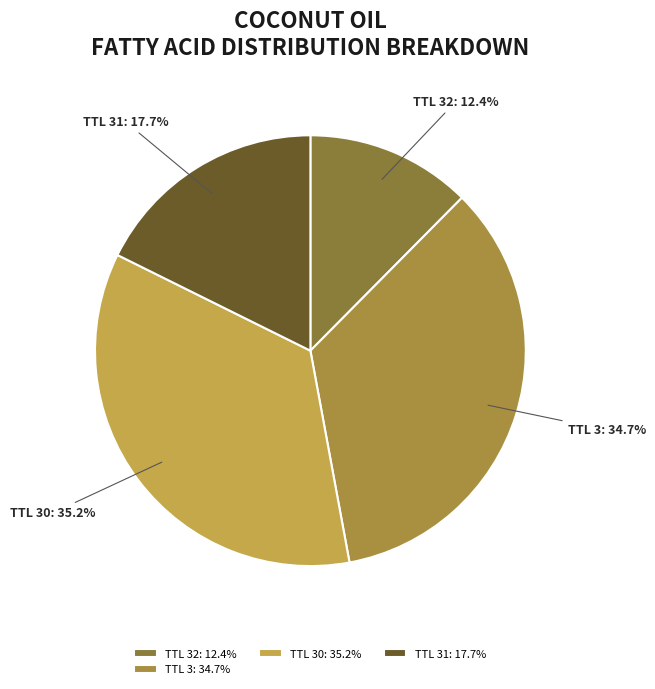

Does TTL 30: 35.2% represent more than half of the total?

No